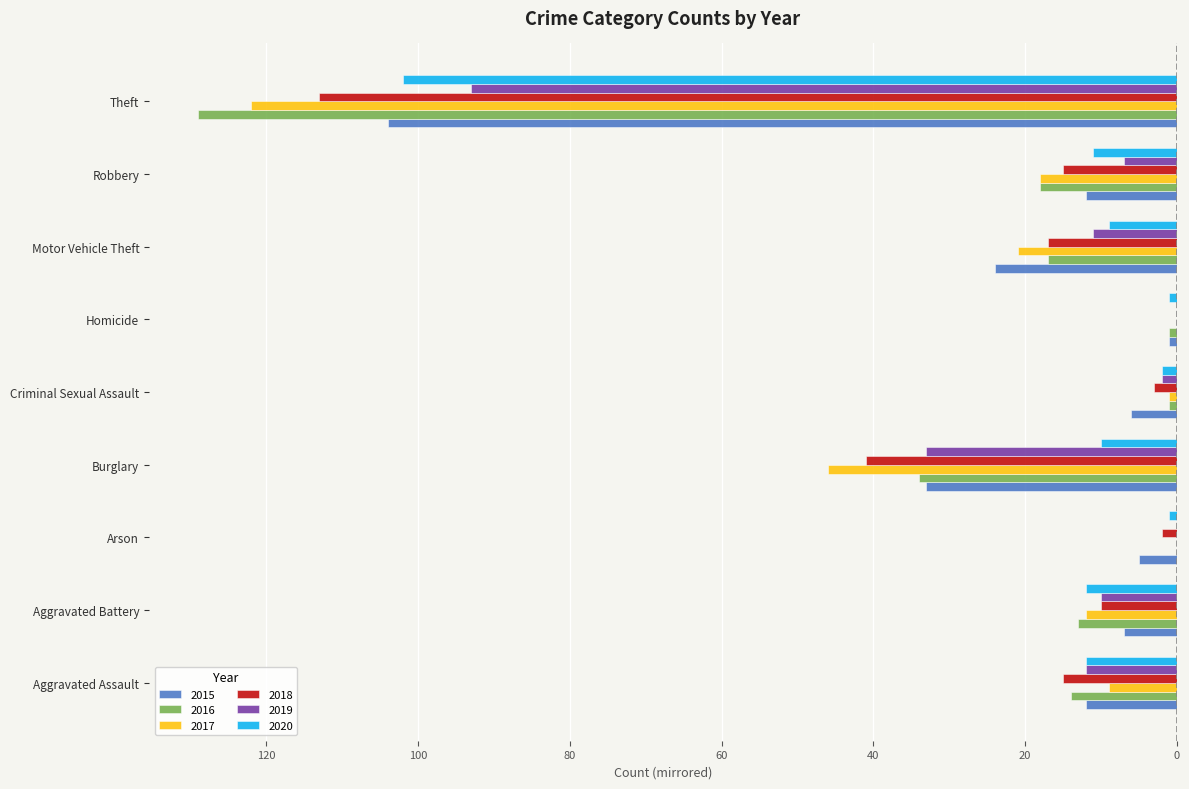

What is the lowest value of the 2018 series?

-113